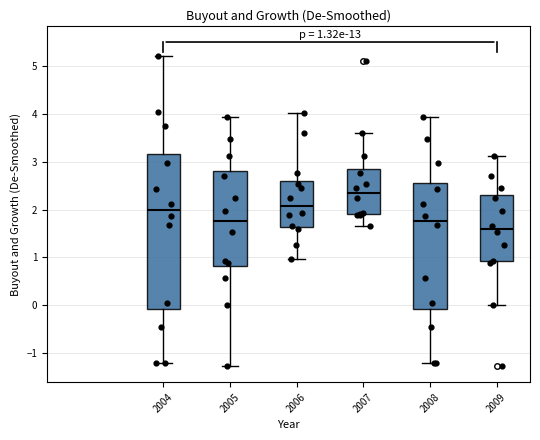

Which box has the highest median line?

2007